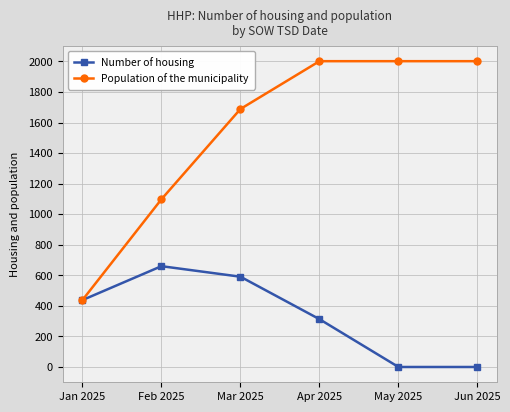

How many lines are shown in the chart?

2